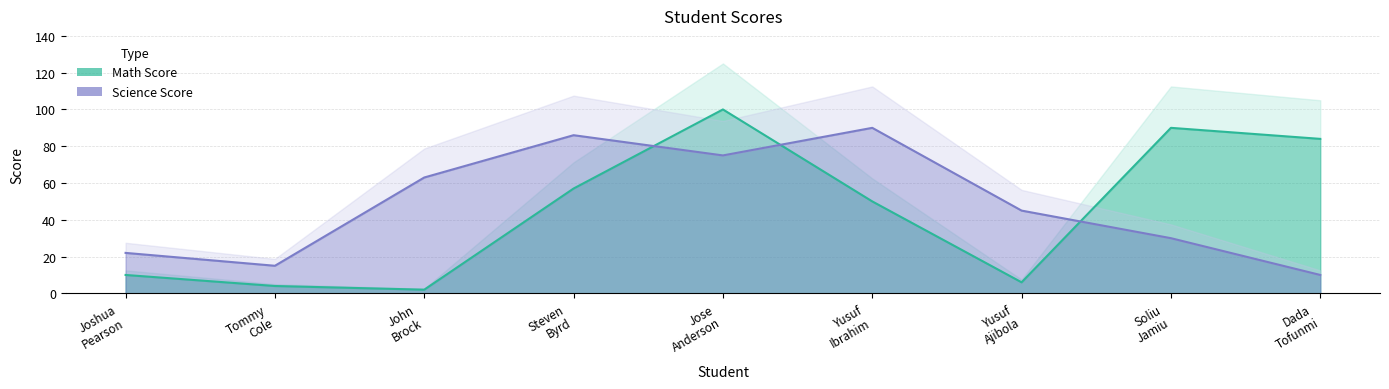

Which has a higher value, John Brock or Steven Byrd?

Steven Byrd